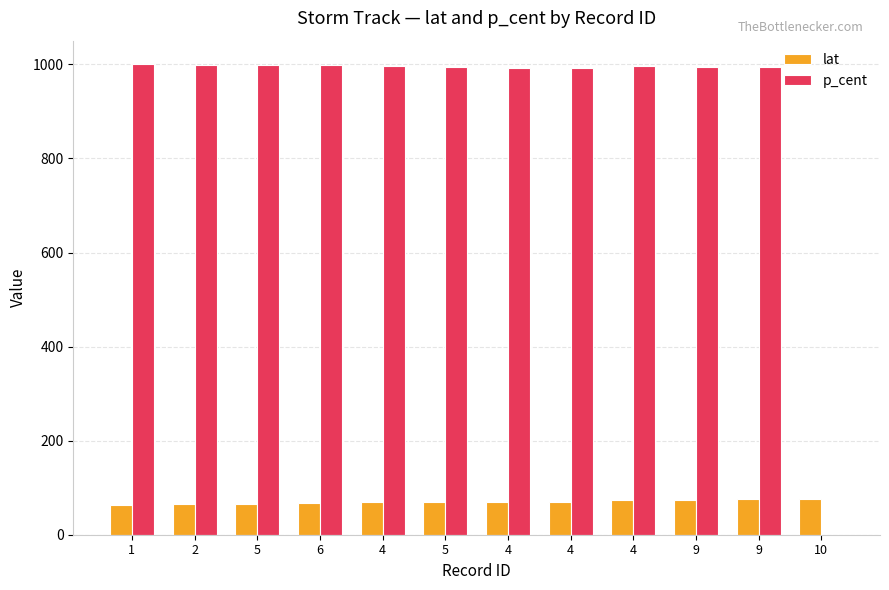

How many positive values does the p_cent series have?

11